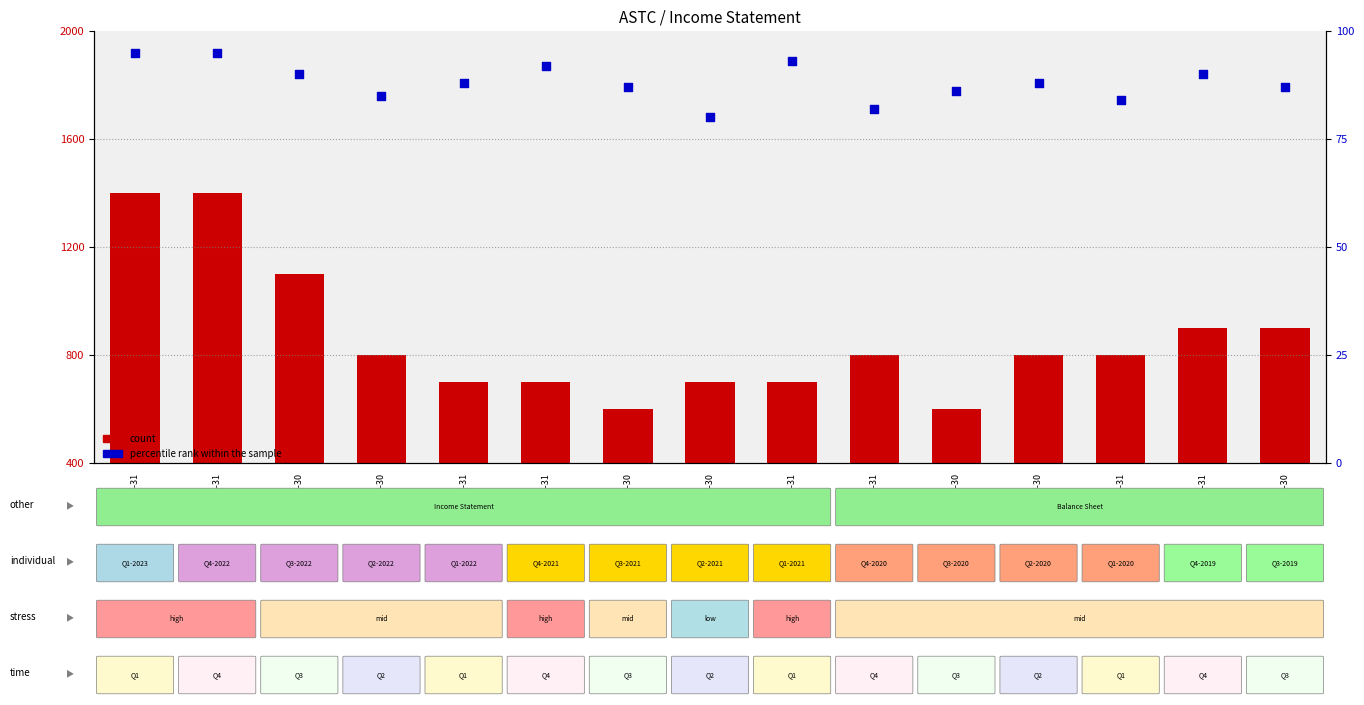

Which series has the largest total across all categories?

count